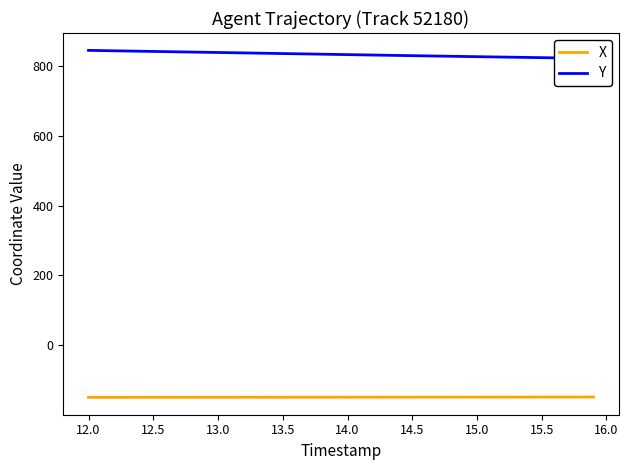

What is the maximum value for Y?

845.8